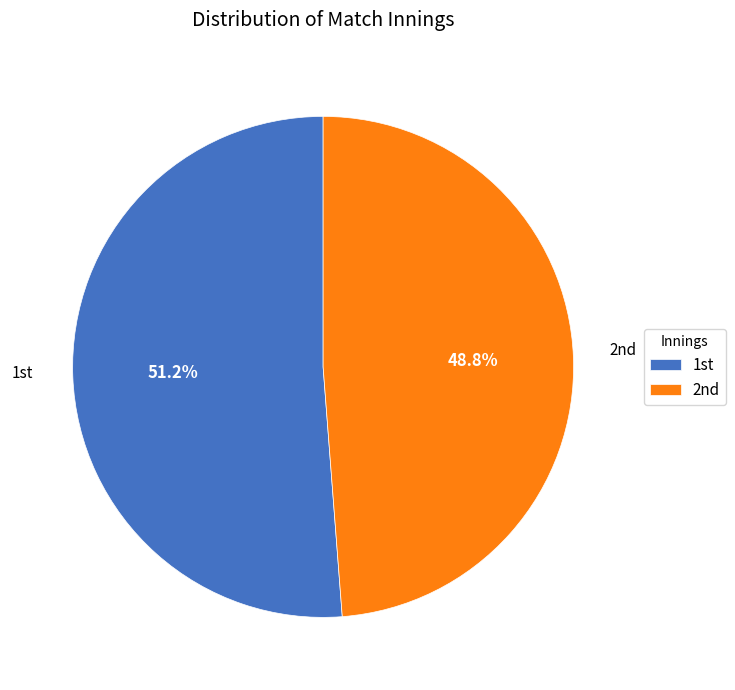

To the nearest percent, what is the average slice percentage?

50%